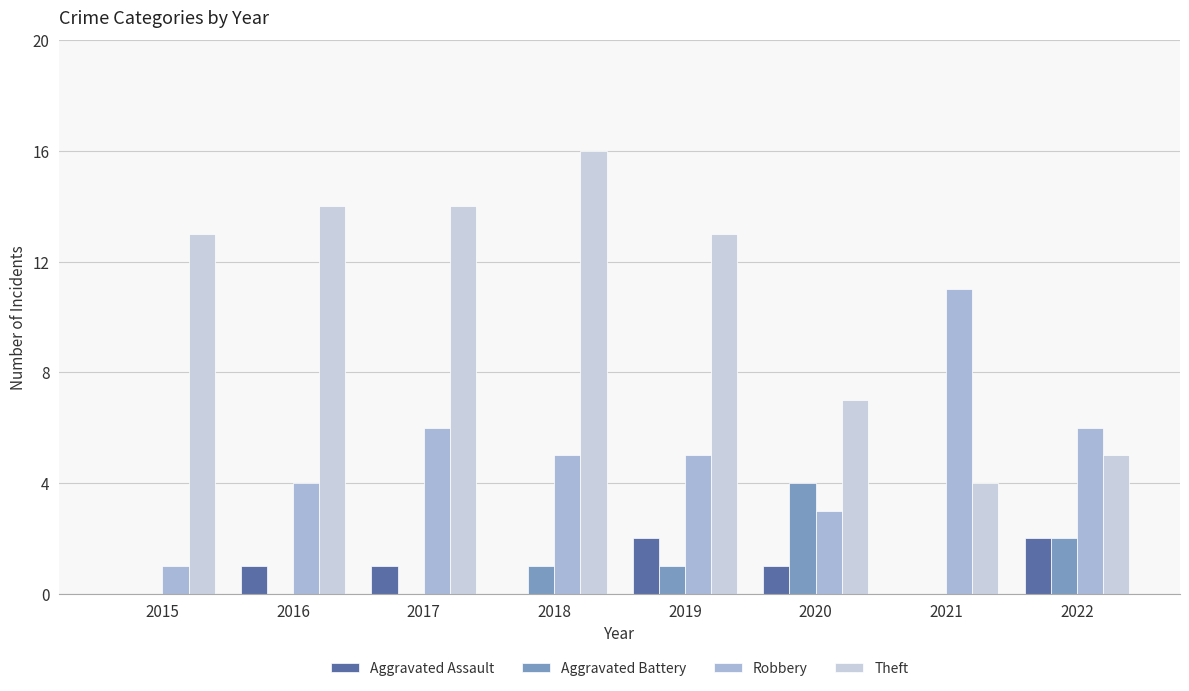

Reading left to right, what are all the values shown in this chart?

Aggravated Assault: 2015=0	2016=1	2017=1	2018=0	2019=2	2020=1	2021=0	2022=2
Aggravated Battery: 2015=0	2016=0	2017=0	2018=1	2019=1	2020=4	2021=0	2022=2
Robbery: 2015=1	2016=4	2017=6	2018=5	2019=5	2020=3	2021=11	2022=6
Theft: 2015=13	2016=14	2017=14	2018=16	2019=13	2020=7	2021=4	2022=5